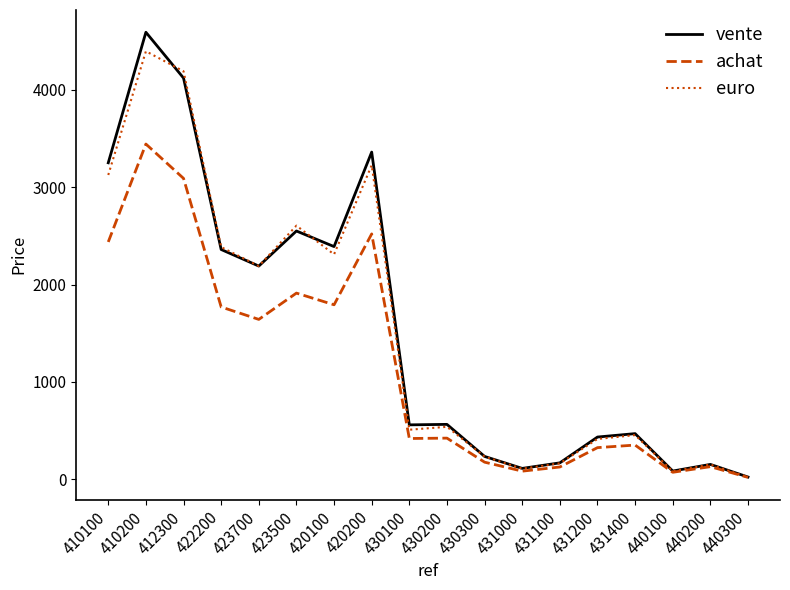

Between 422200 and 430100, which series saw the biggest shift?

euro